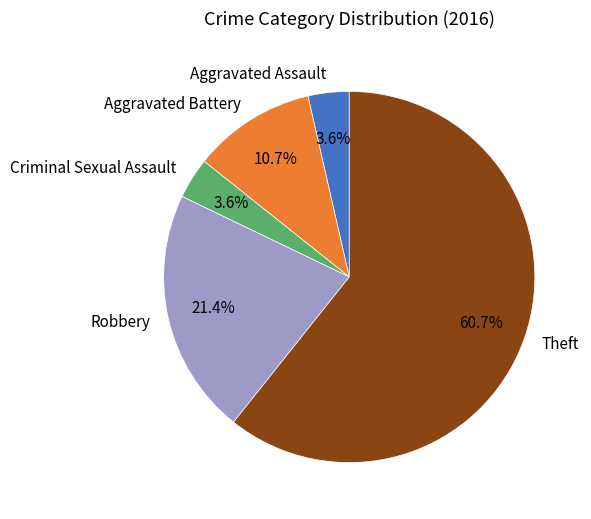

What is the largest slice in the pie chart?

Theft